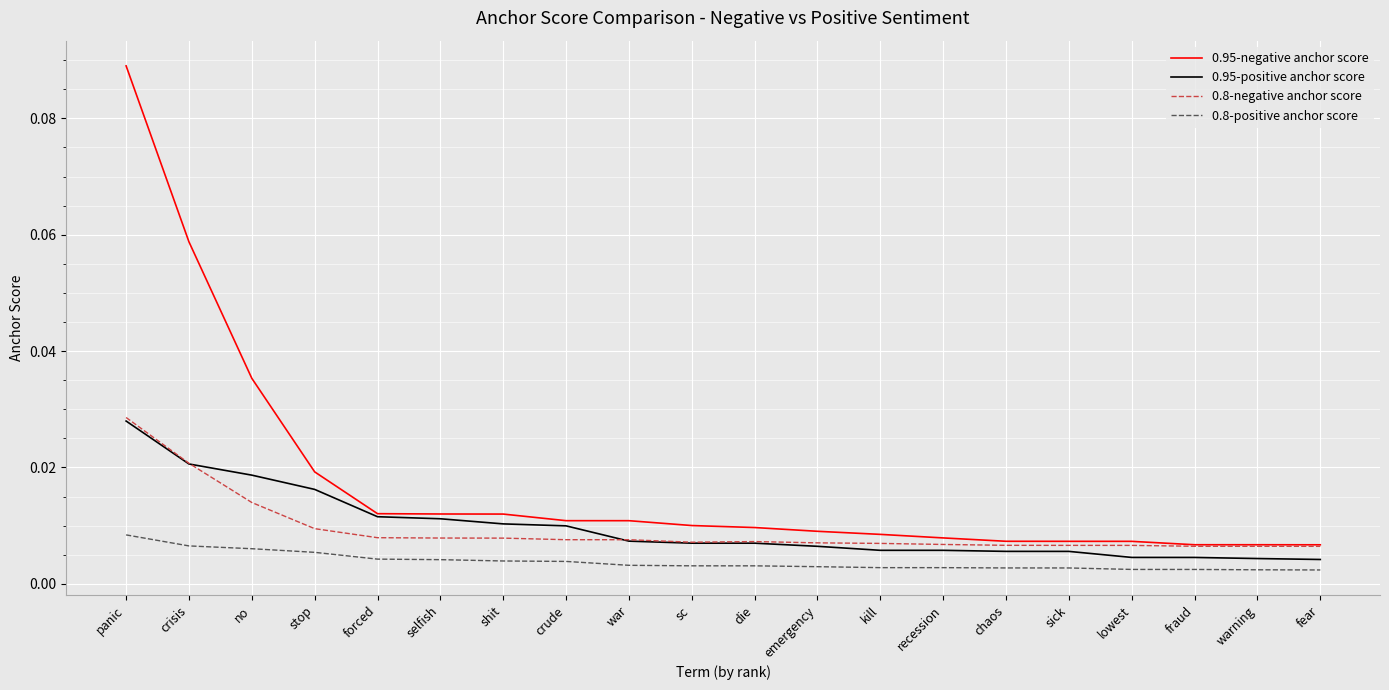

True or false: 0.95-negative anchor score and 0.8-positive anchor score intersect in this chart.

False